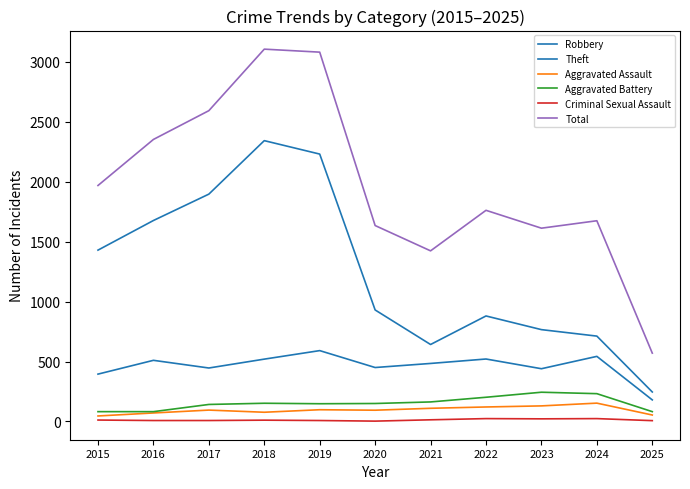

At which label does Robbery reach its peak?

2019